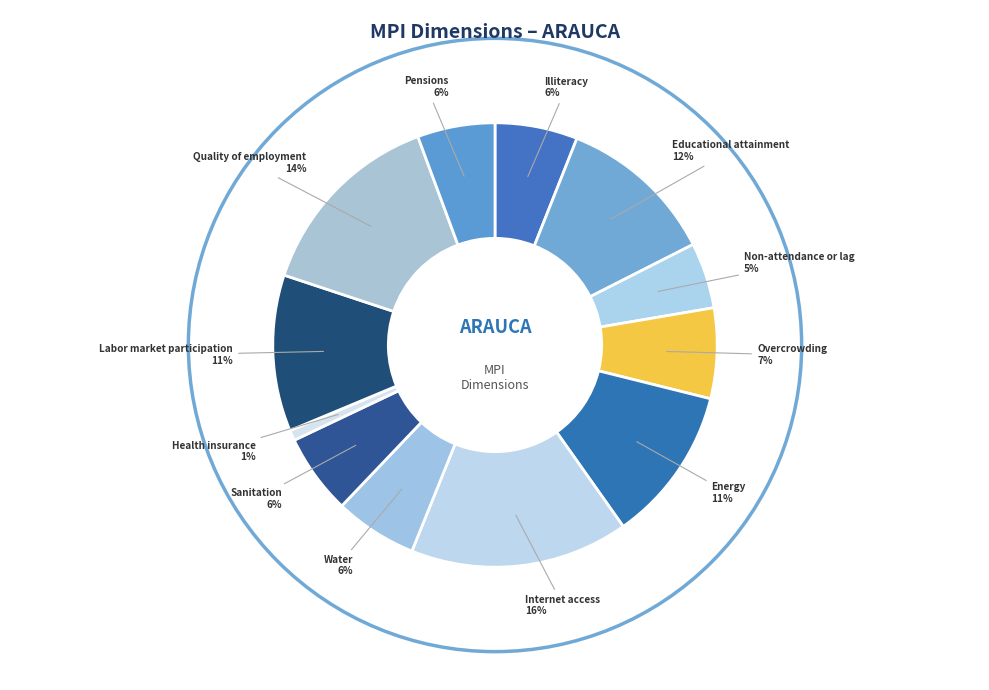

How many slices are in this pie chart?

12